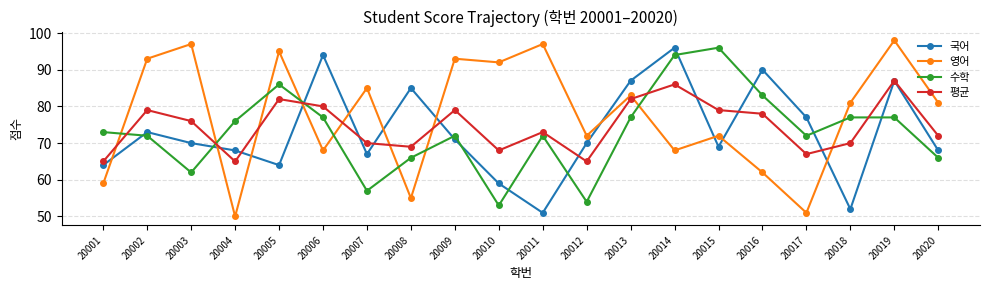

What is the greatest value displayed?

98